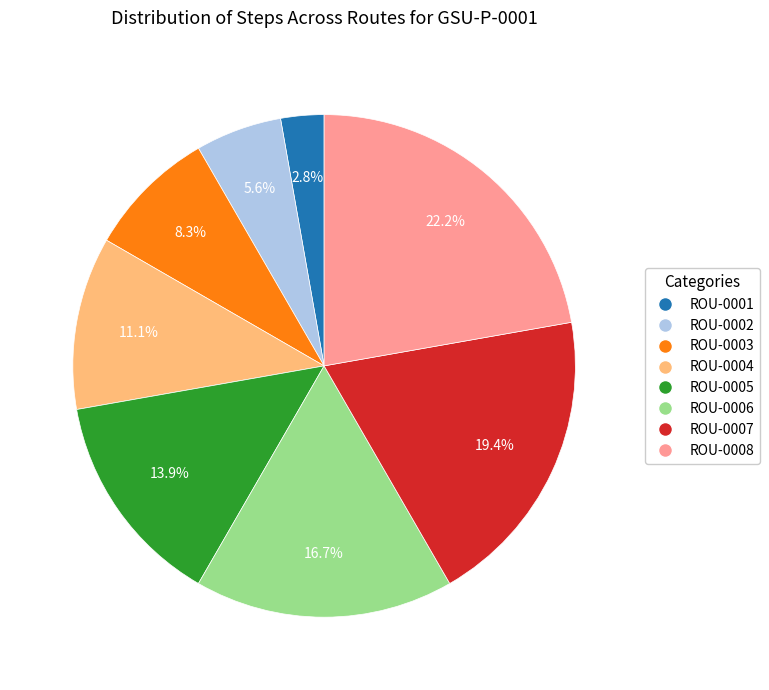

Does any single category account for the majority?

No